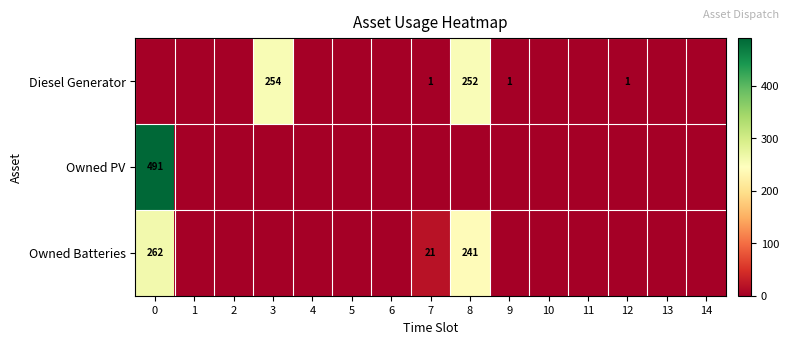

What is the difference between the Diesel Generator values at 8 and 9?

251